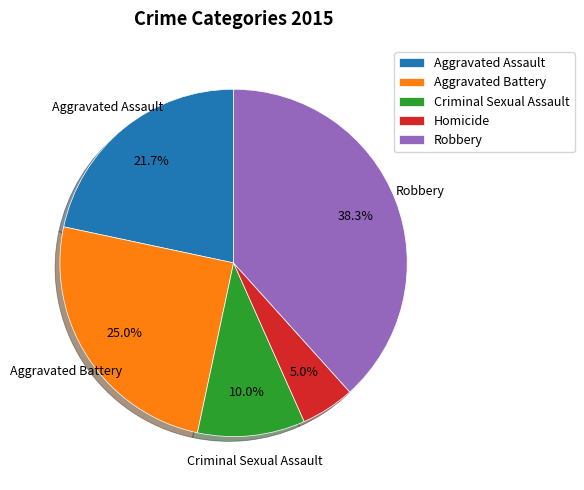

How many segments does this pie chart have?

5